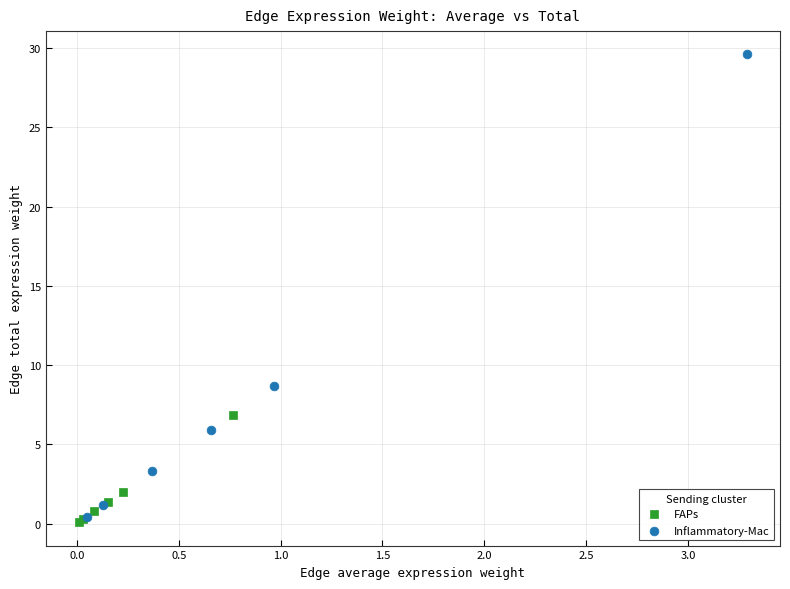

Which series contains the lowest Y value?

FAPs